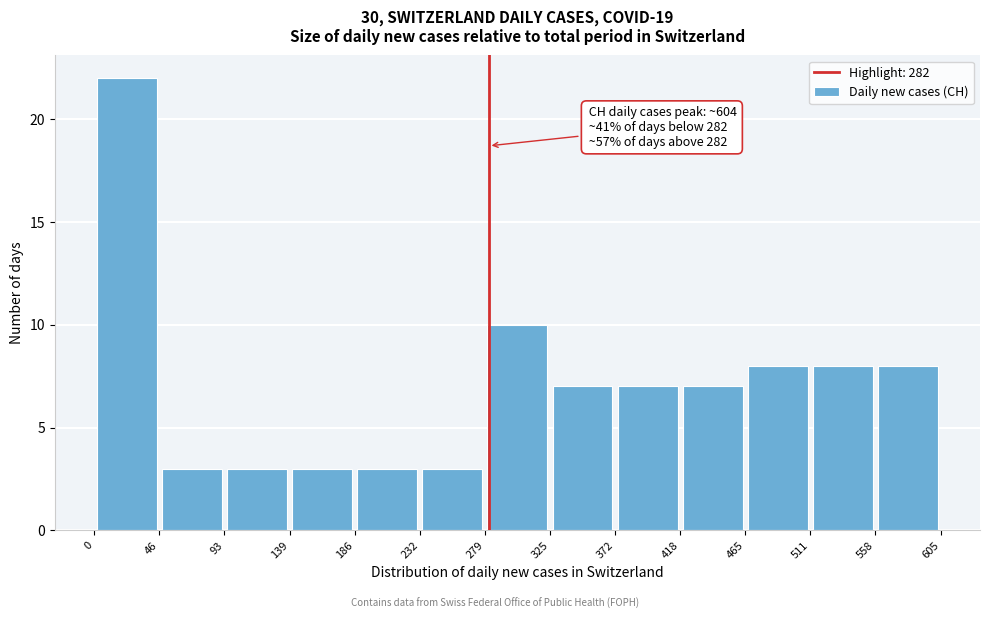

Which range on the x-axis has the tallest bar?

0 to 46